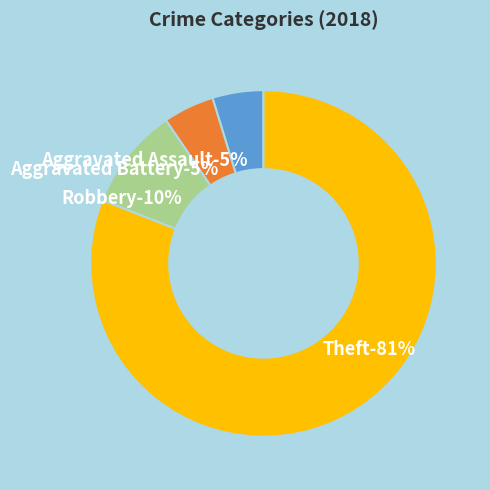

To the nearest percent, what is the difference between the Robbery and Aggravated Battery slice percentages?

5%